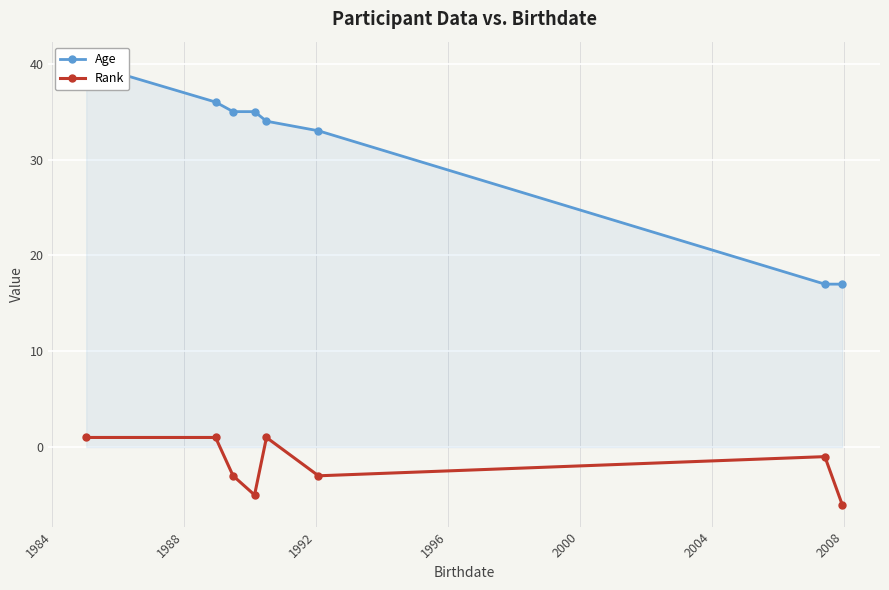

What is the value of the Rank point at the 3rd from the left?

-3